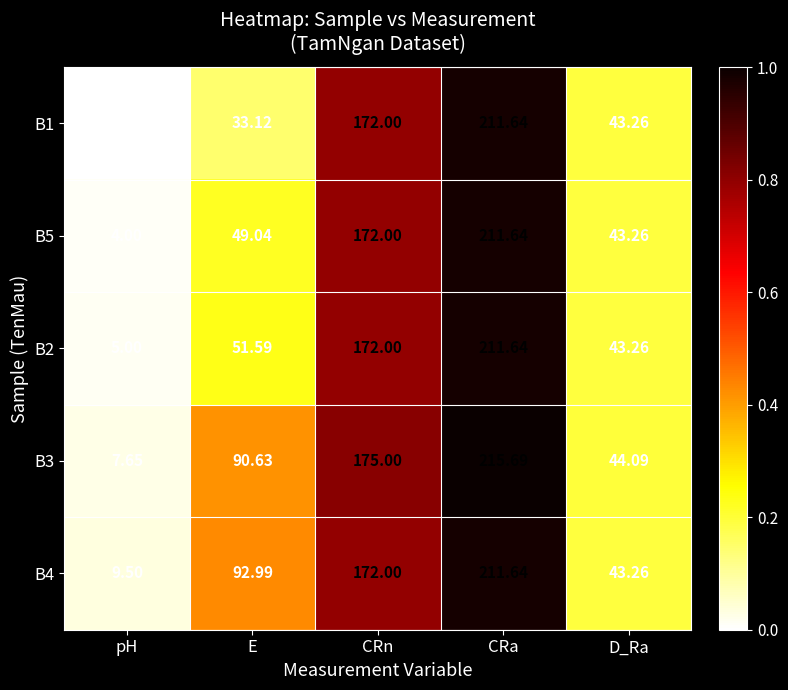

Which series has the widest spread of values?

B1